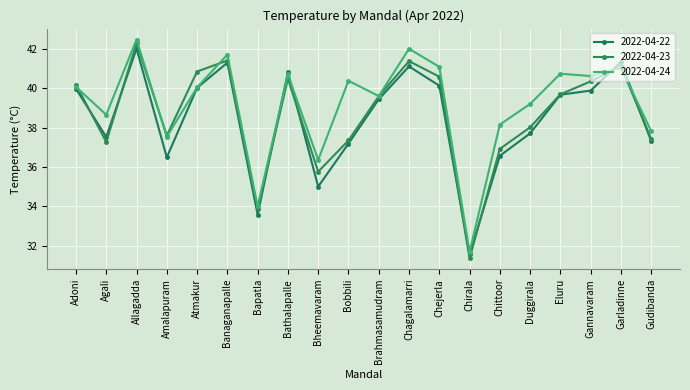

Is it true that 2022-04-22 equals 51.8 at Bapatla?

False